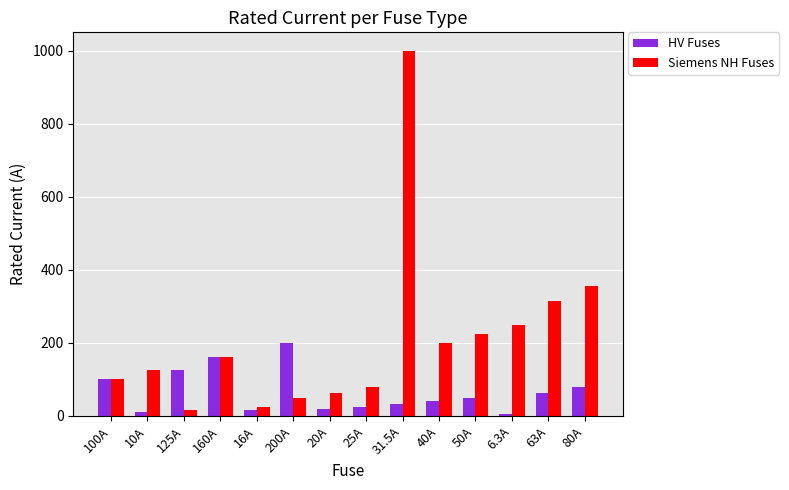

What is the total value across all series at 200A?

250.0